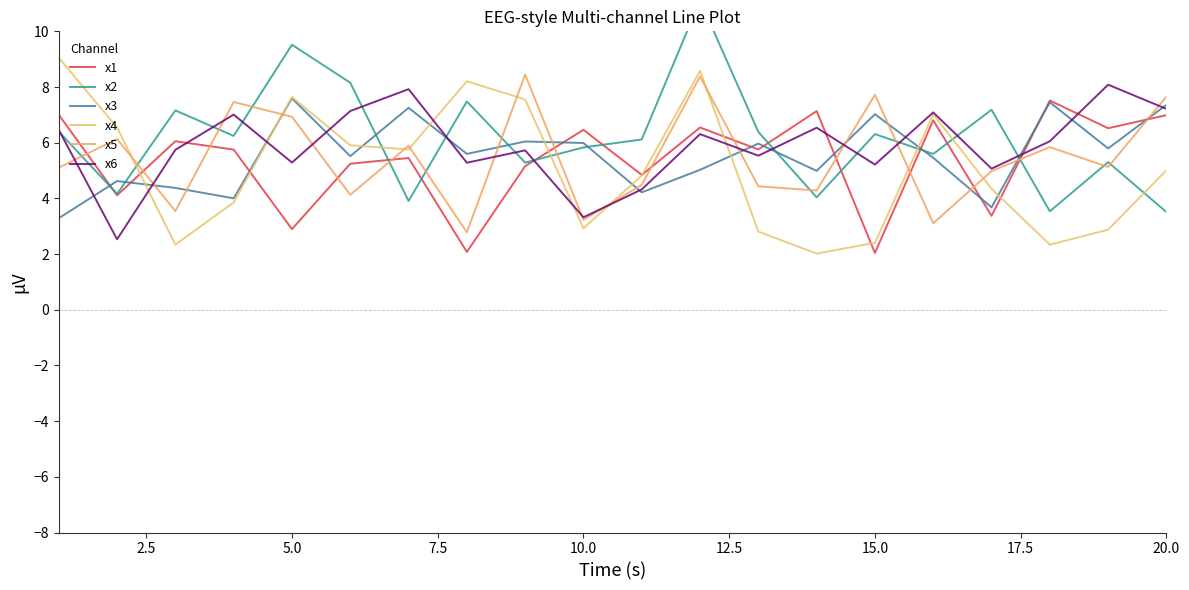

Reading right to left, what are all the values shown in this chart?

x1: 7.0	6.5	7.5	3.4	6.8	2.0	7.1	5.8	6.5	4.8	6.5	5.2	2.1	5.5	5.2	2.9	5.8	6.1	4.1	7.0
x2: 3.5	5.3	3.5	7.2	5.6	6.3	4.0	6.4	11.1	6.1	5.8	5.3	7.5	3.9	8.2	9.5	6.2	7.2	4.2	6.4
x3: 7.4	5.8	7.5	3.7	5.5	7.0	5.0	6.0	5.0	4.2	6.0	6.0	5.6	7.3	5.5	7.6	4.0	4.4	4.6	3.3
x4: 5.0	2.9	2.3	4.3	7.0	2.4	2.0	2.8	8.6	4.8	2.9	7.6	8.2	5.8	5.9	7.6	3.9	2.3	6.5	9.1
x5: 7.7	5.1	5.8	5.0	3.1	7.7	4.3	4.4	8.4	4.5	3.2	8.4	2.8	5.9	4.1	6.9	7.5	3.5	6.1	5.1
x6: 7.2	8.1	6.1	5.1	7.1	5.2	6.5	5.5	6.3	4.3	3.3	5.7	5.3	7.9	7.1	5.3	7.0	5.7	2.5	6.5